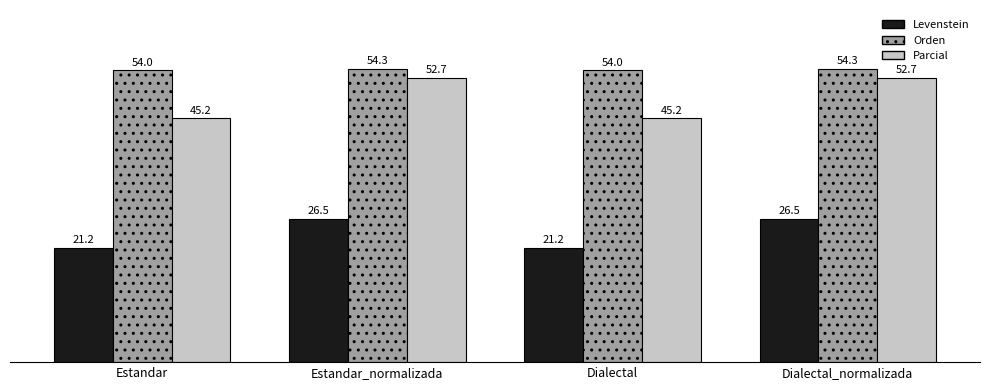

Between Dialectal and Dialectal_normalizada, which series saw the biggest shift?

Parcial